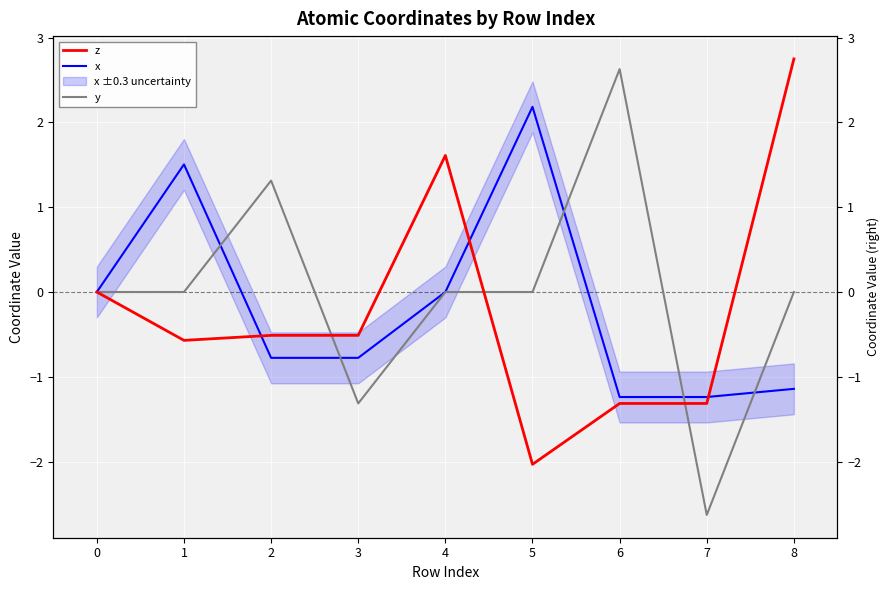

List the series in order of their peak value, lowest first.

x, y, z